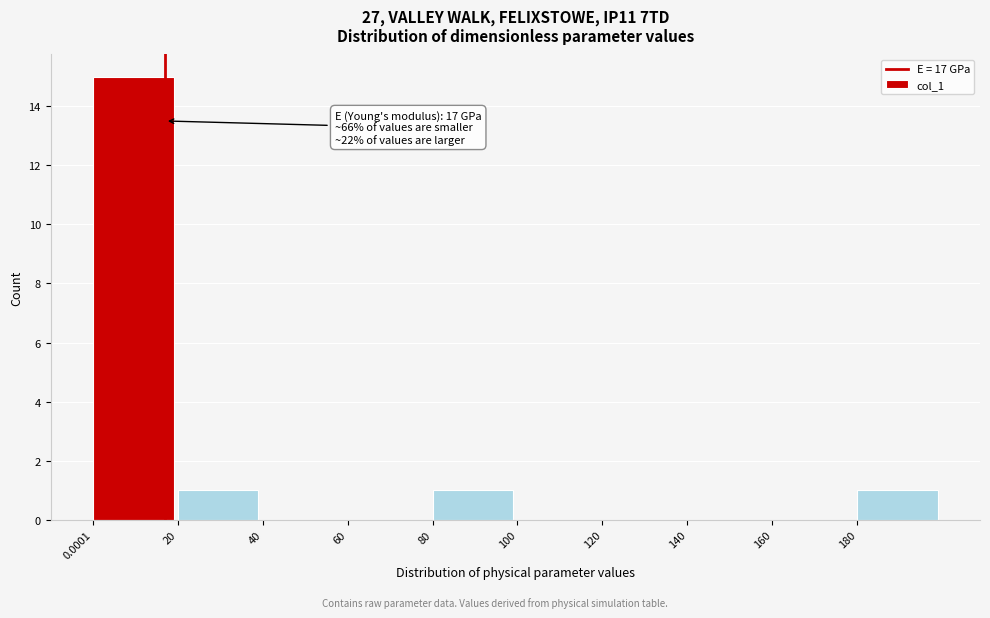

Over which range of the x-axis is the bar tallest?

0 to 20